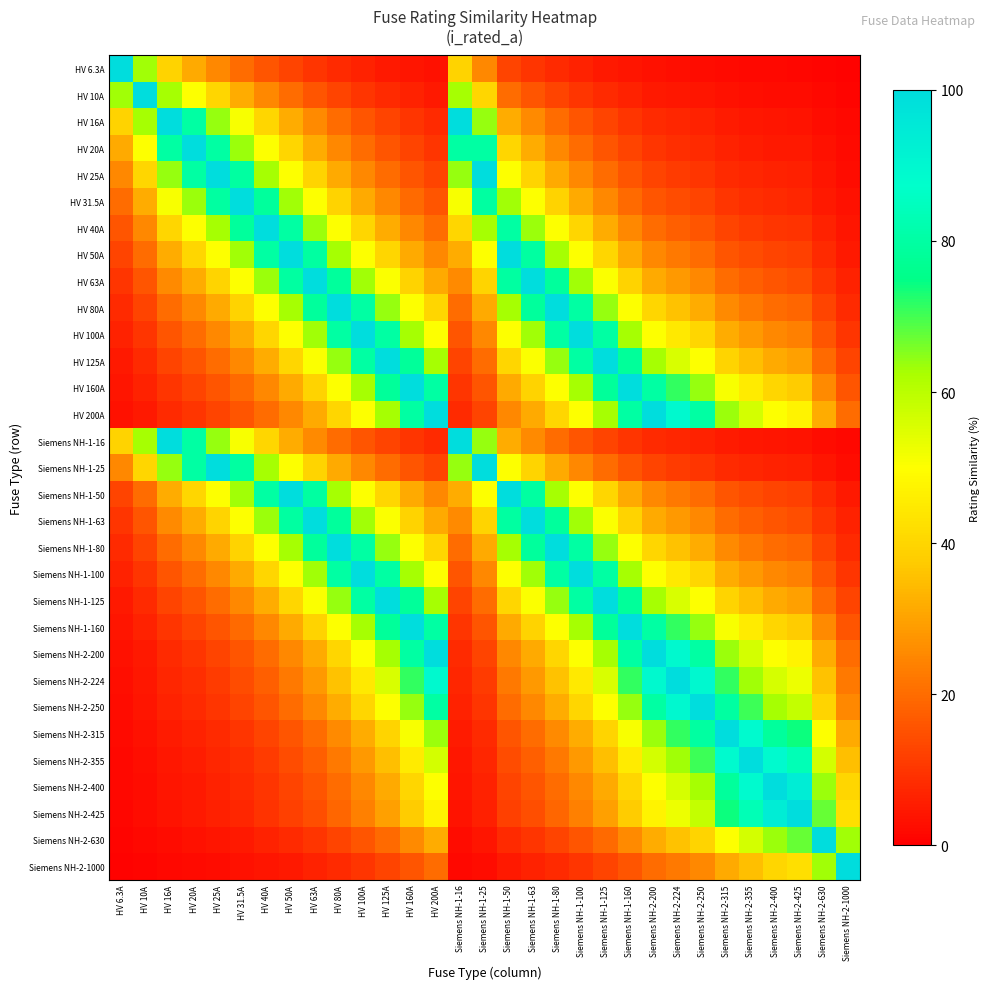

At which category is the sum across all series the highest?

HV 100A